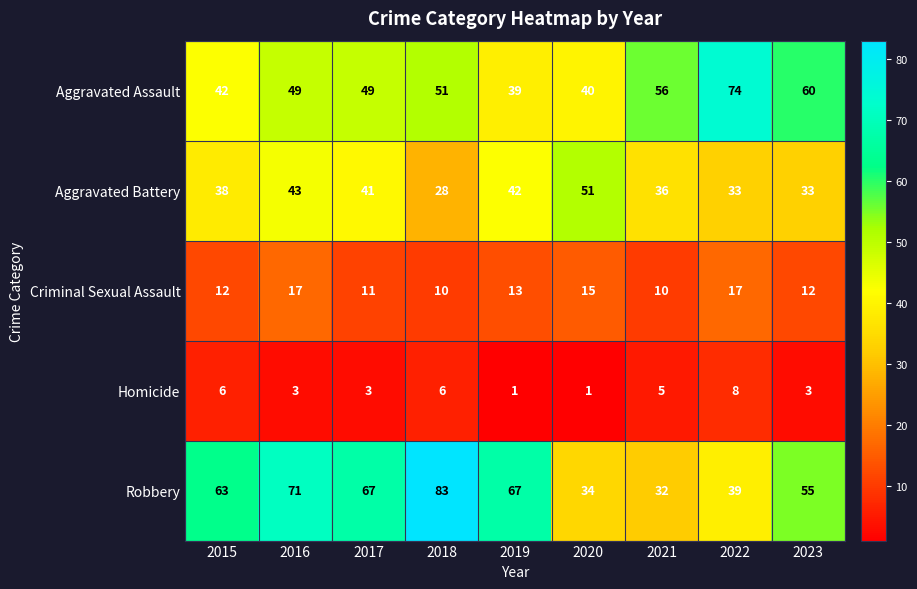

What is the average value of the Aggravated Battery series?

38